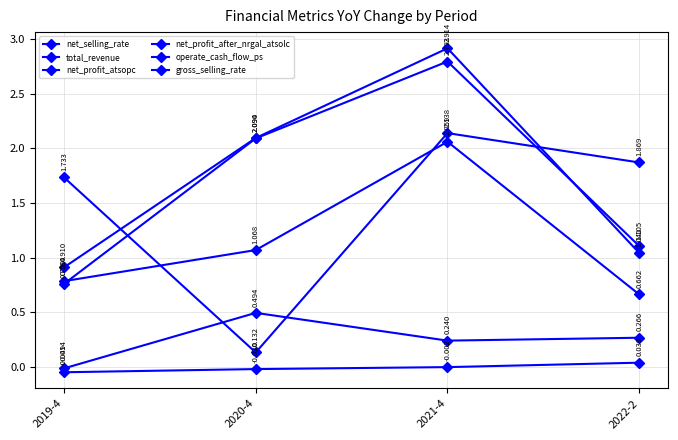

Does the chart have visible grid lines?

Yes